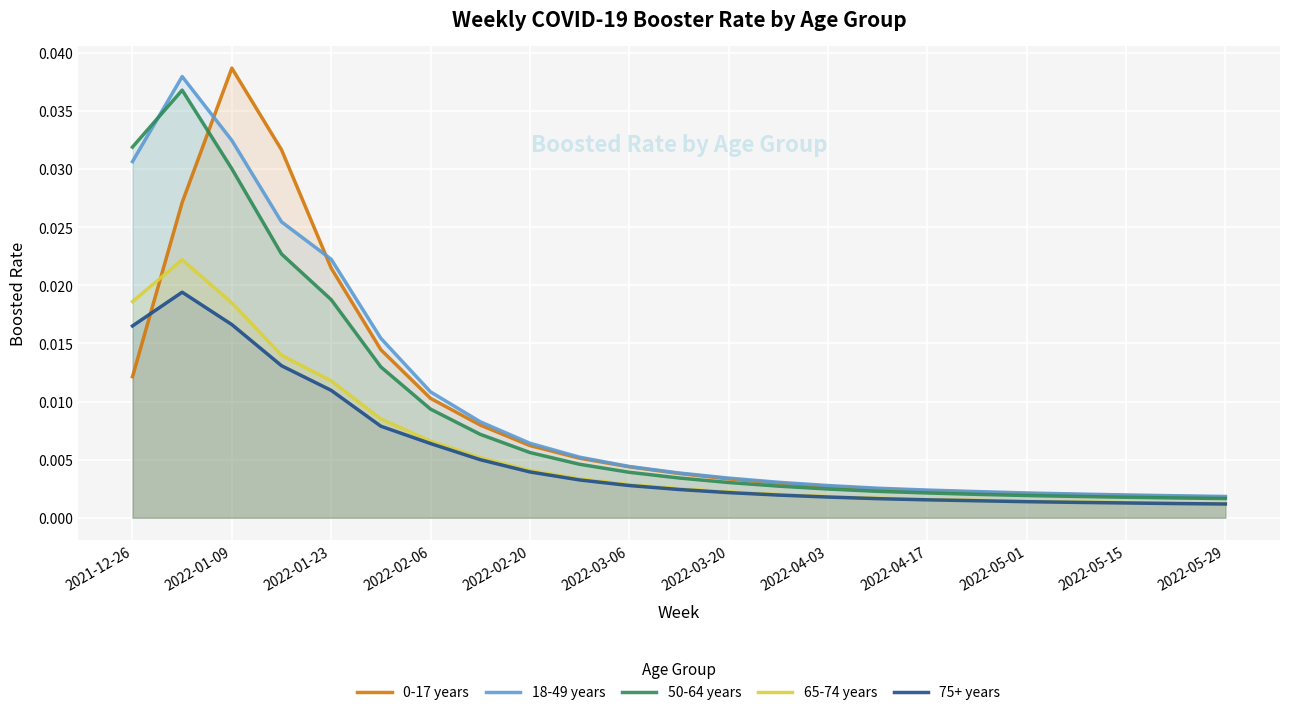

Which series has the widest spread of values?

0-17 years